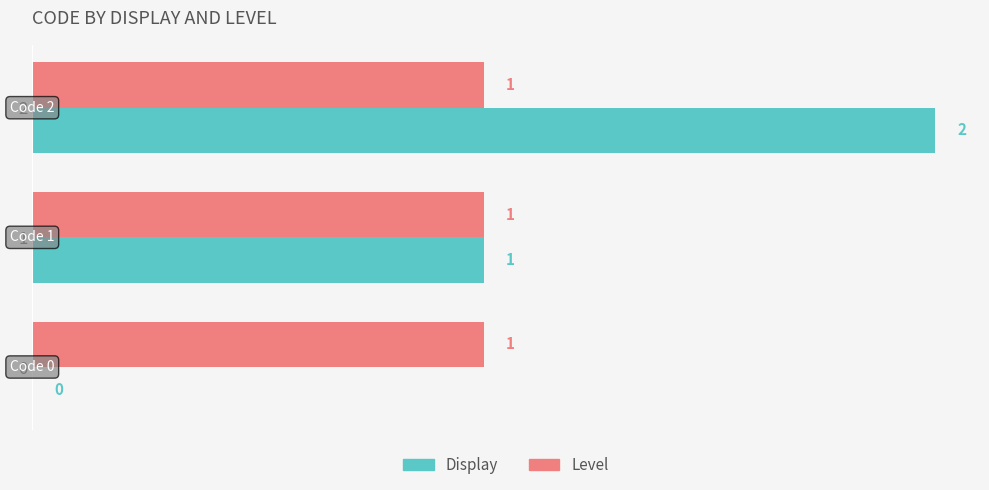

True or false: Level has a value of 1 at 1.

True